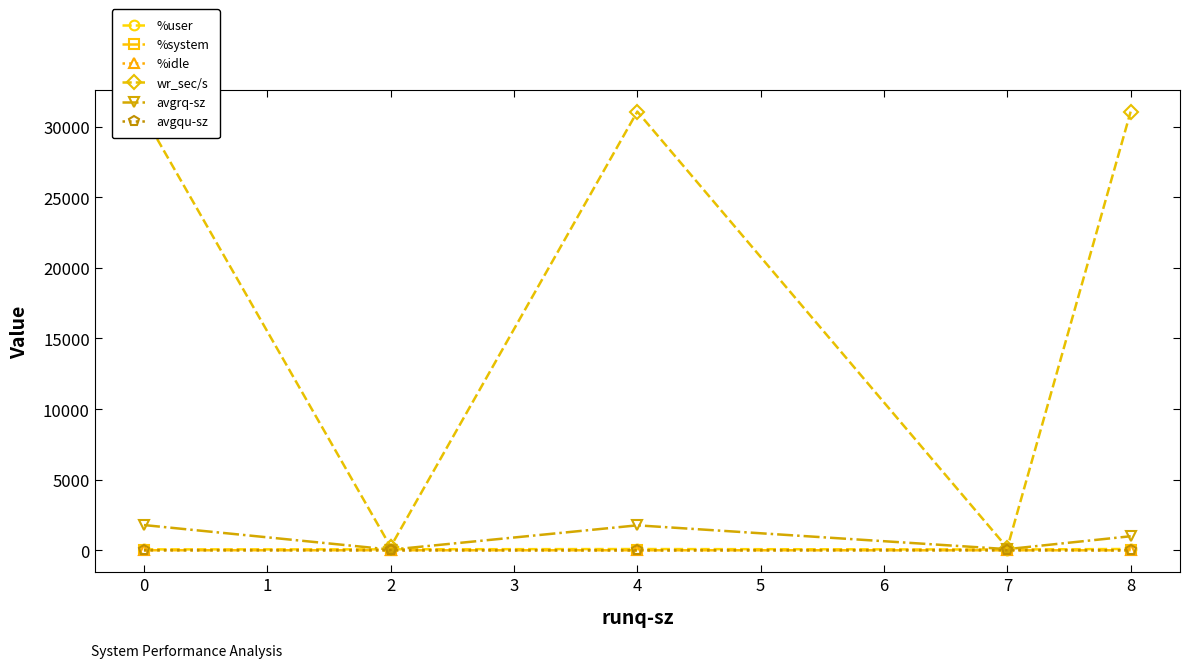

Which series has the largest total across all categories?

wr_sec/s